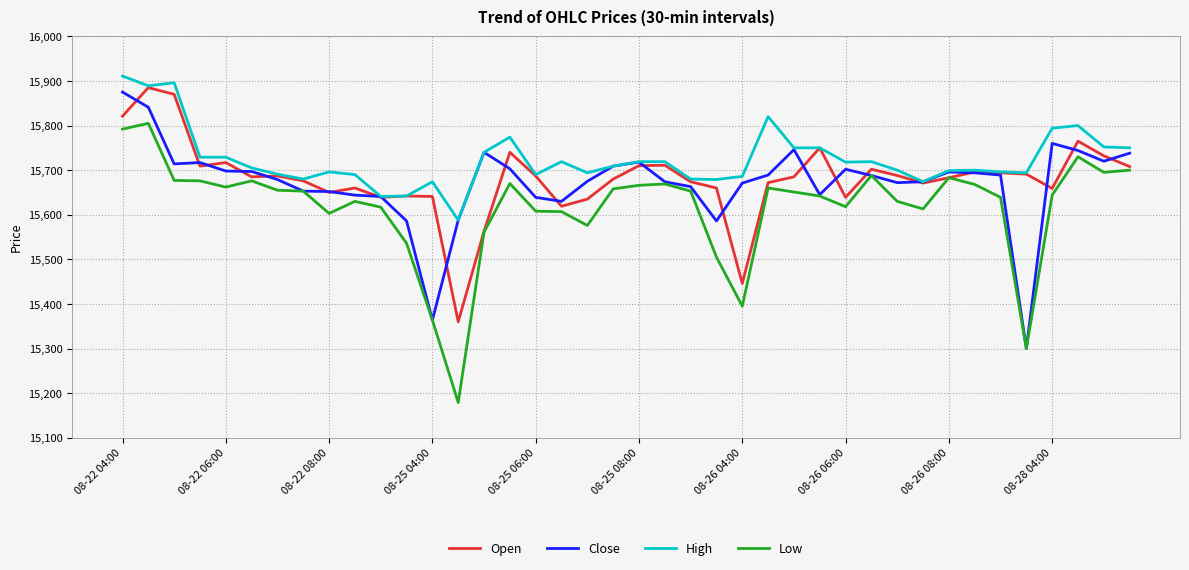

Which series has the largest range (max minus min)?

Low